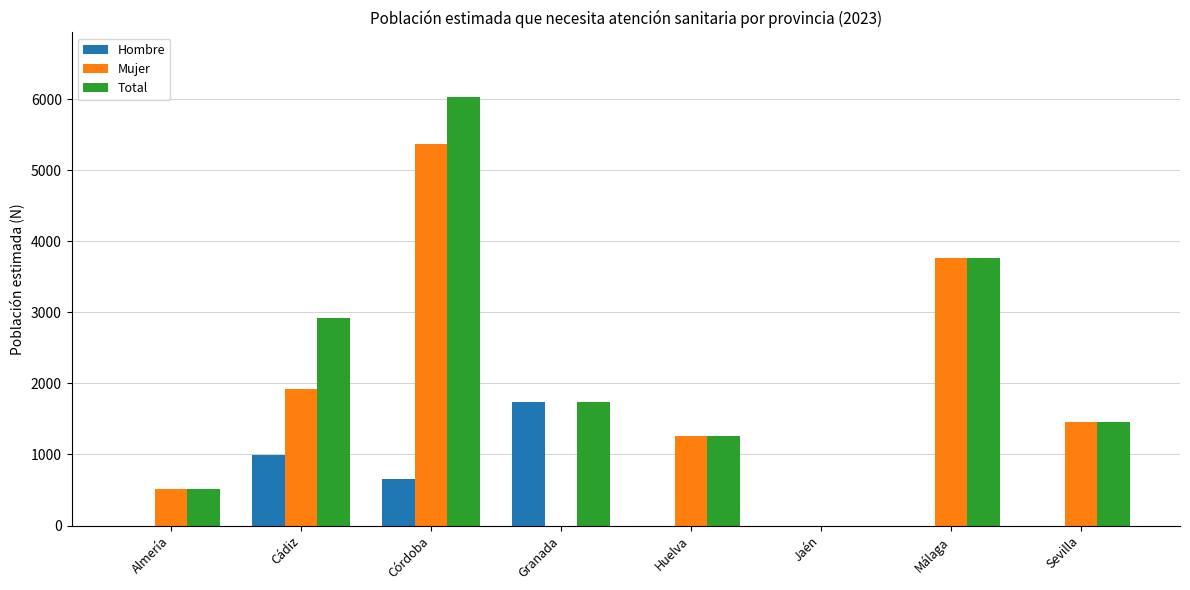

Are the bars horizontal?

No